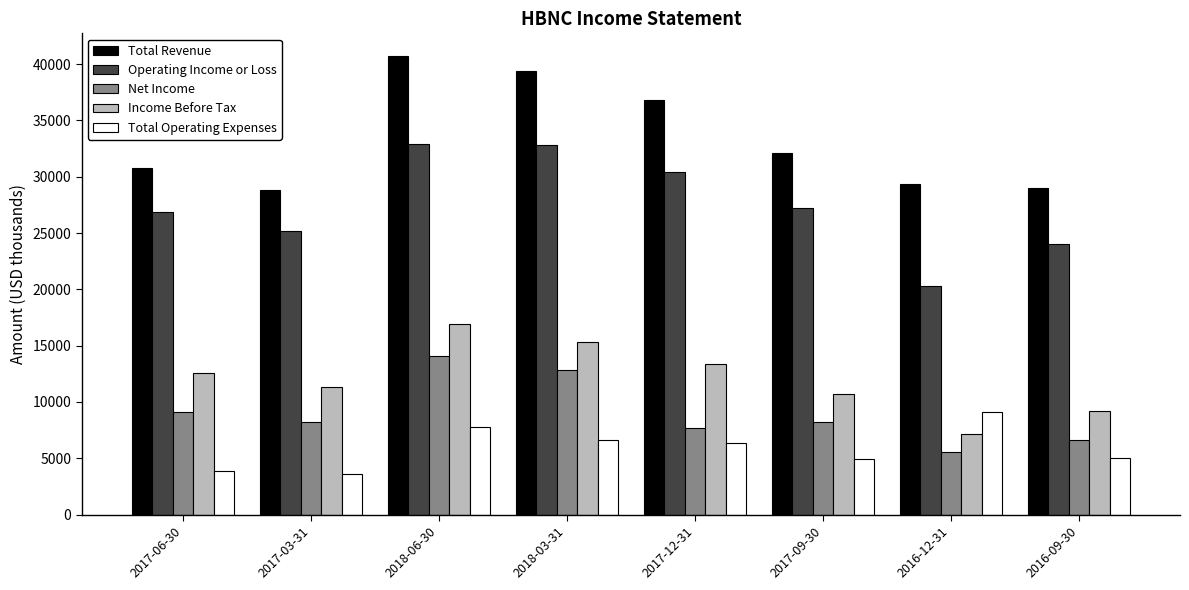

Which series changed the most between 2018-06-30 and 2017-12-31?

Net Income